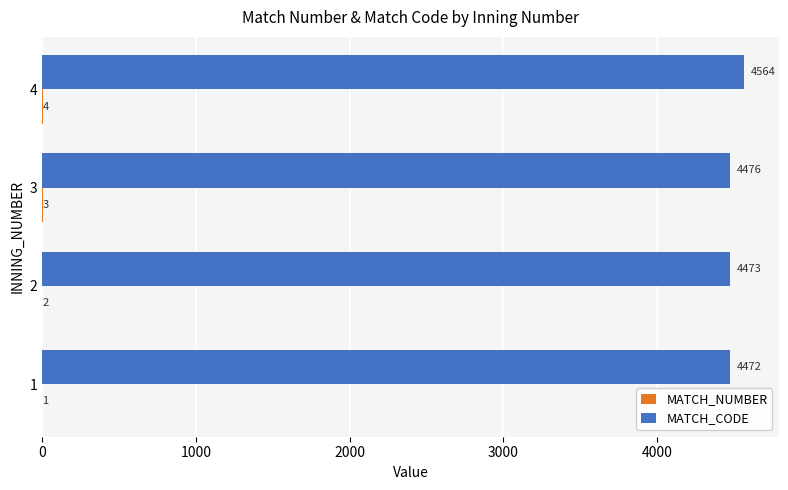

Between 2 and 4, which series saw the biggest shift?

MATCH_CODE